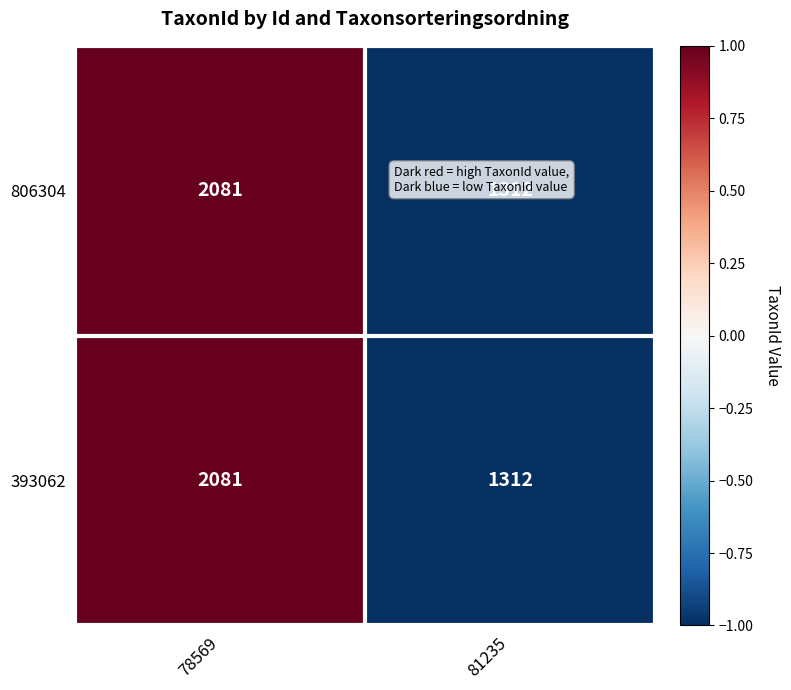

List the labels in order of 806304 value, largest first.

78569, 81235